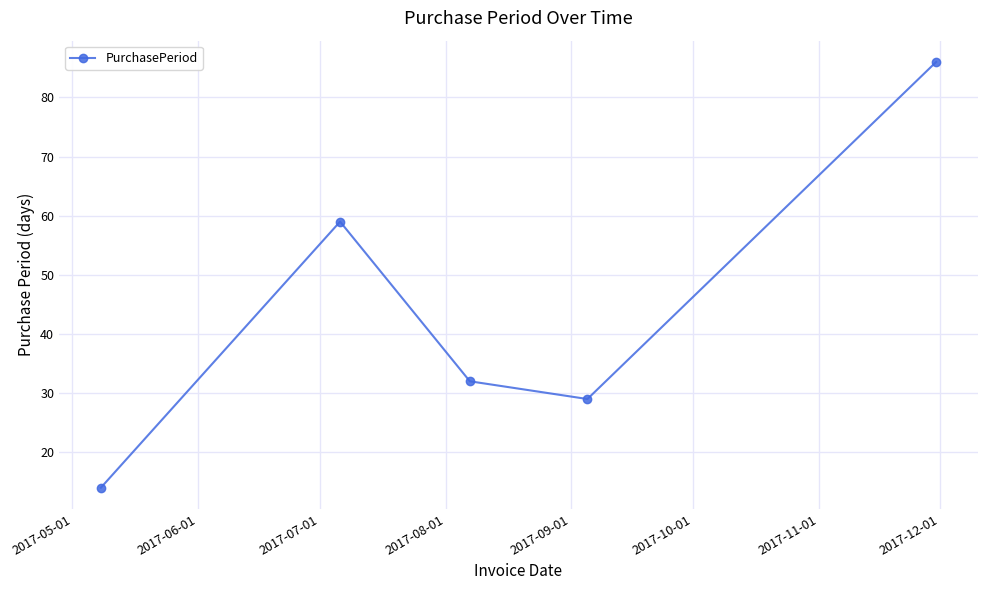

True or false: there are more than 1 points higher than both neighbors.

False